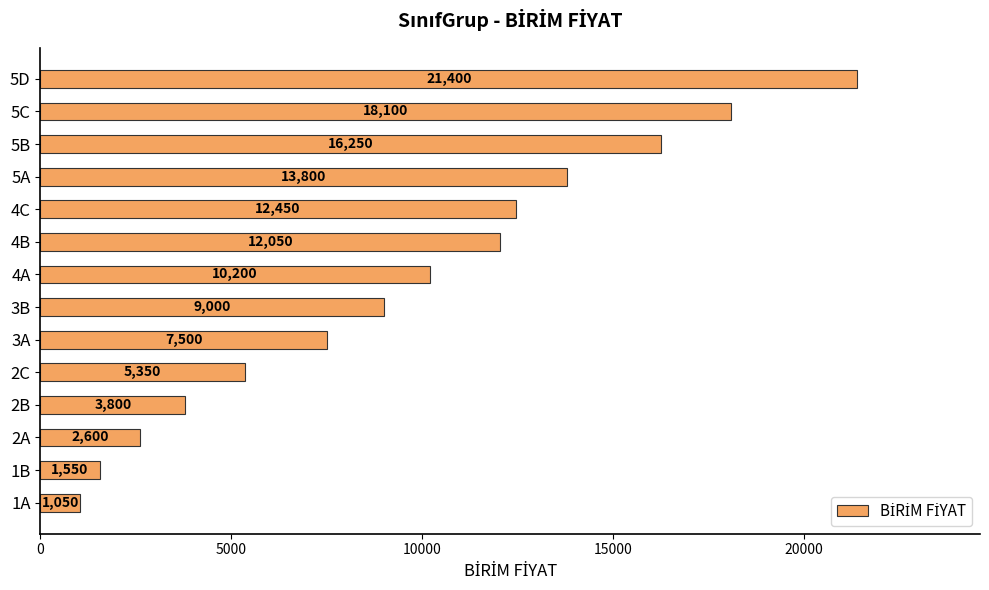

Are the bars horizontal?

Yes